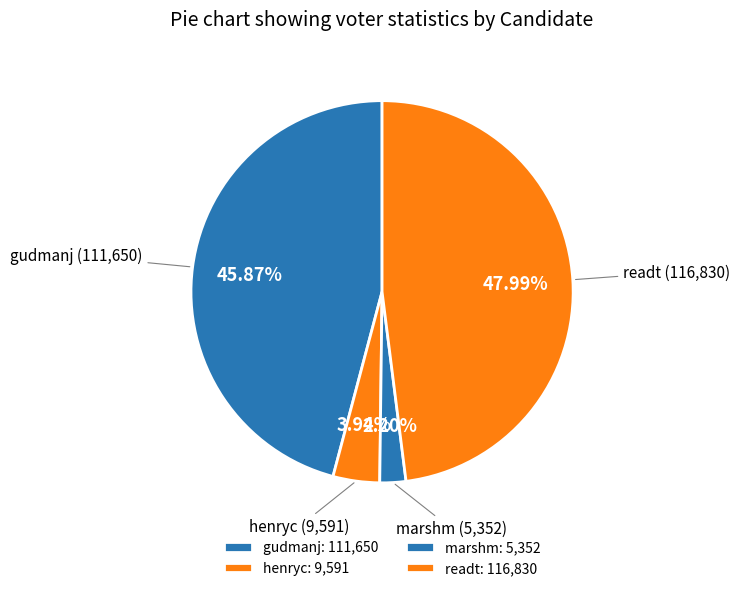

Which slice is the largest?

readt